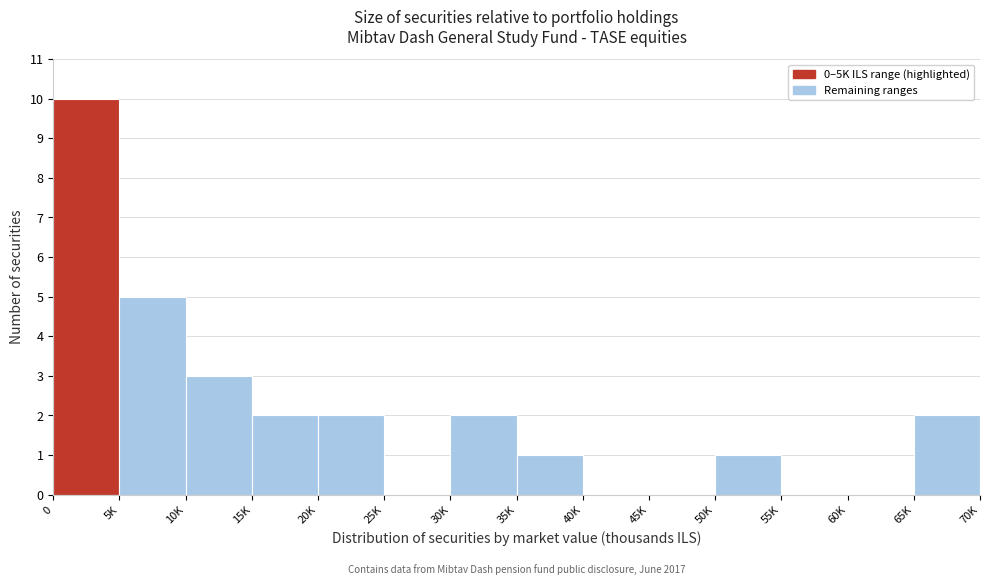

Reading left to right, extract all data points from this chart.

0=10	5K=5	10K=3	15K=2	20K=2	25K=0	30K=2	35K=1	40K=0	45K=0	50K=1	55K=0	60K=0	65K=2